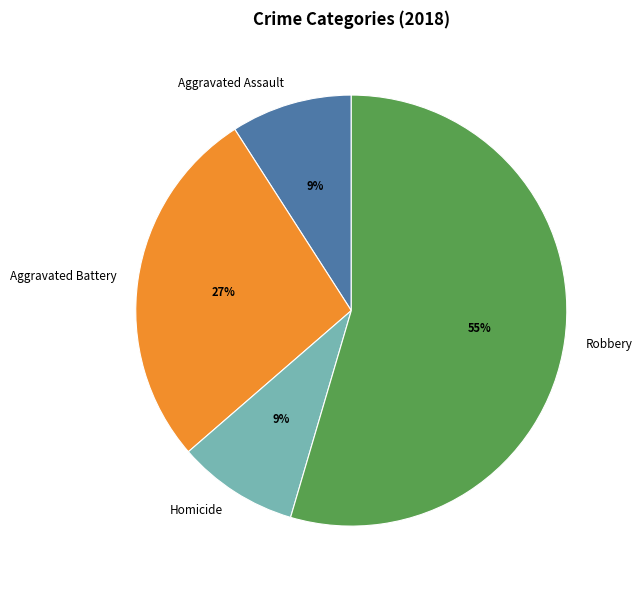

Which has a higher value, Aggravated Battery or Aggravated Assault?

Aggravated Battery